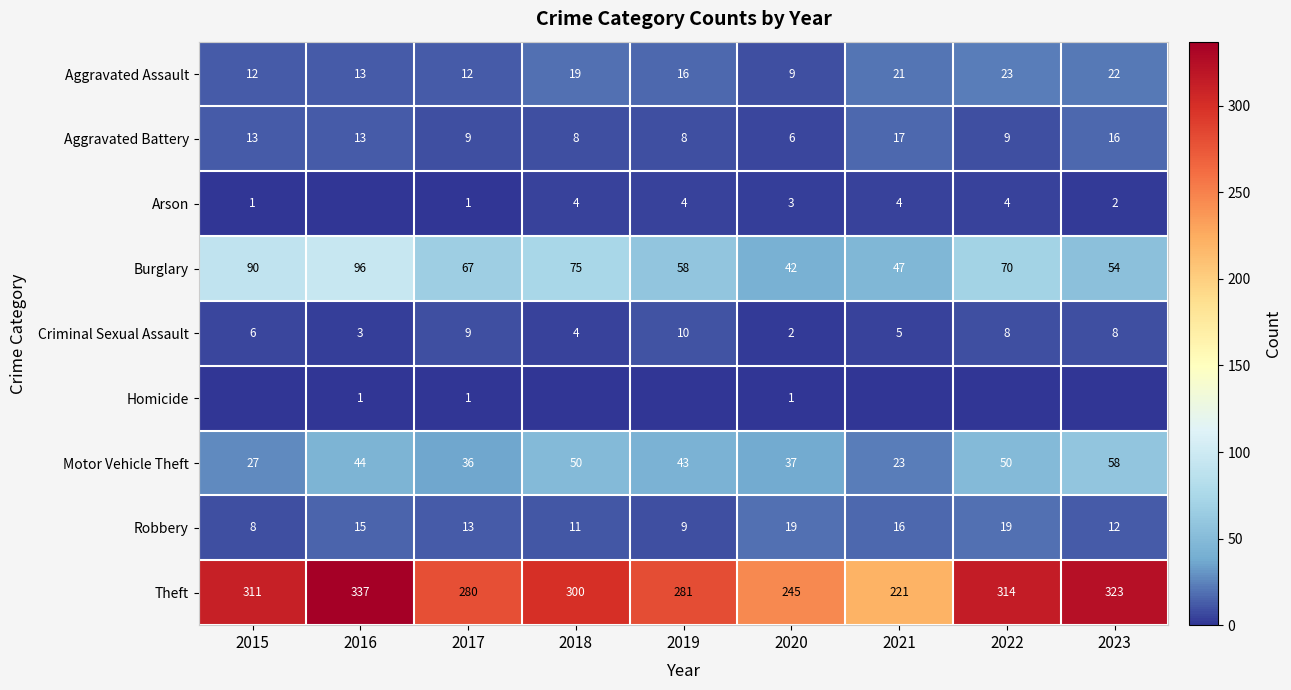

Between 2019 and 2023, which is larger?

2023